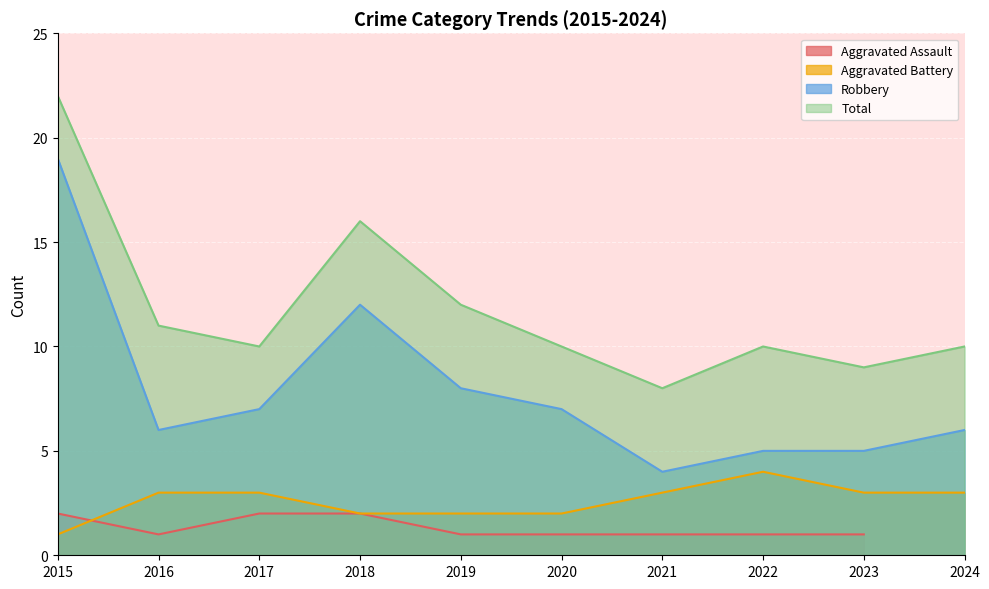

Which series has the largest range (max minus min)?

Robbery